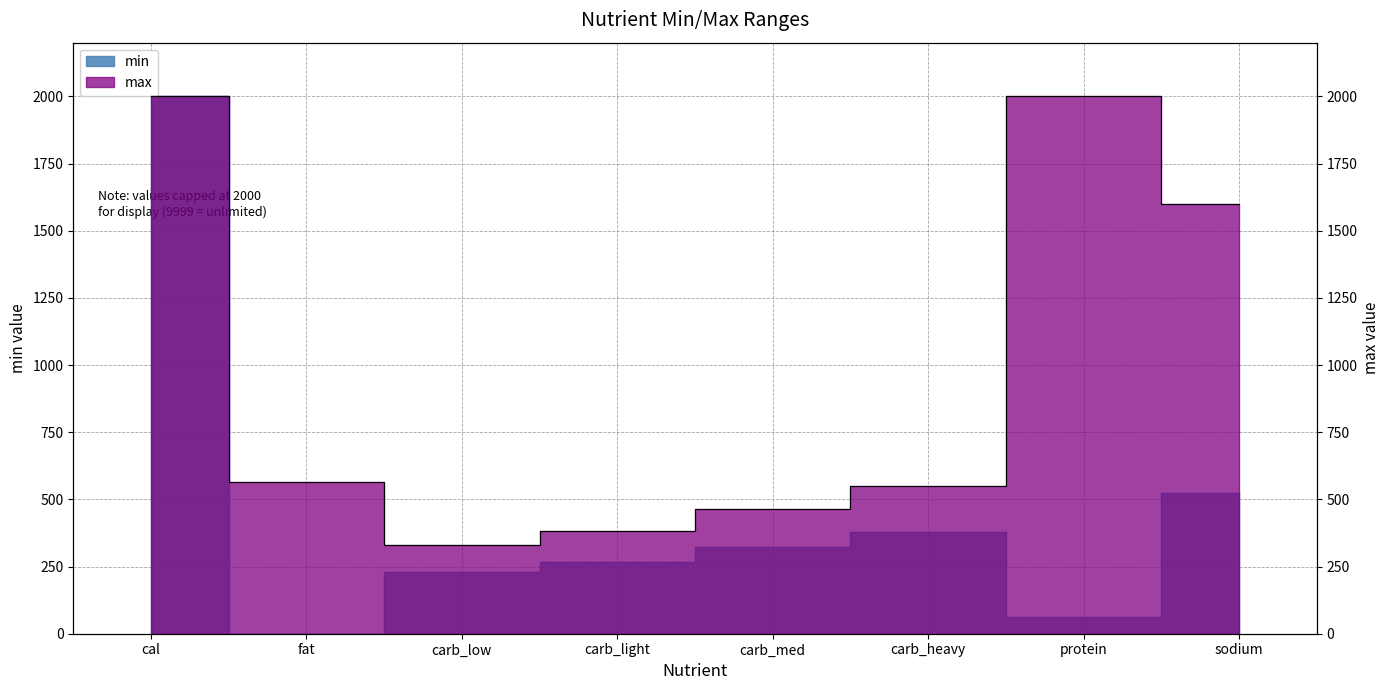

What value does the data have at protein?

61